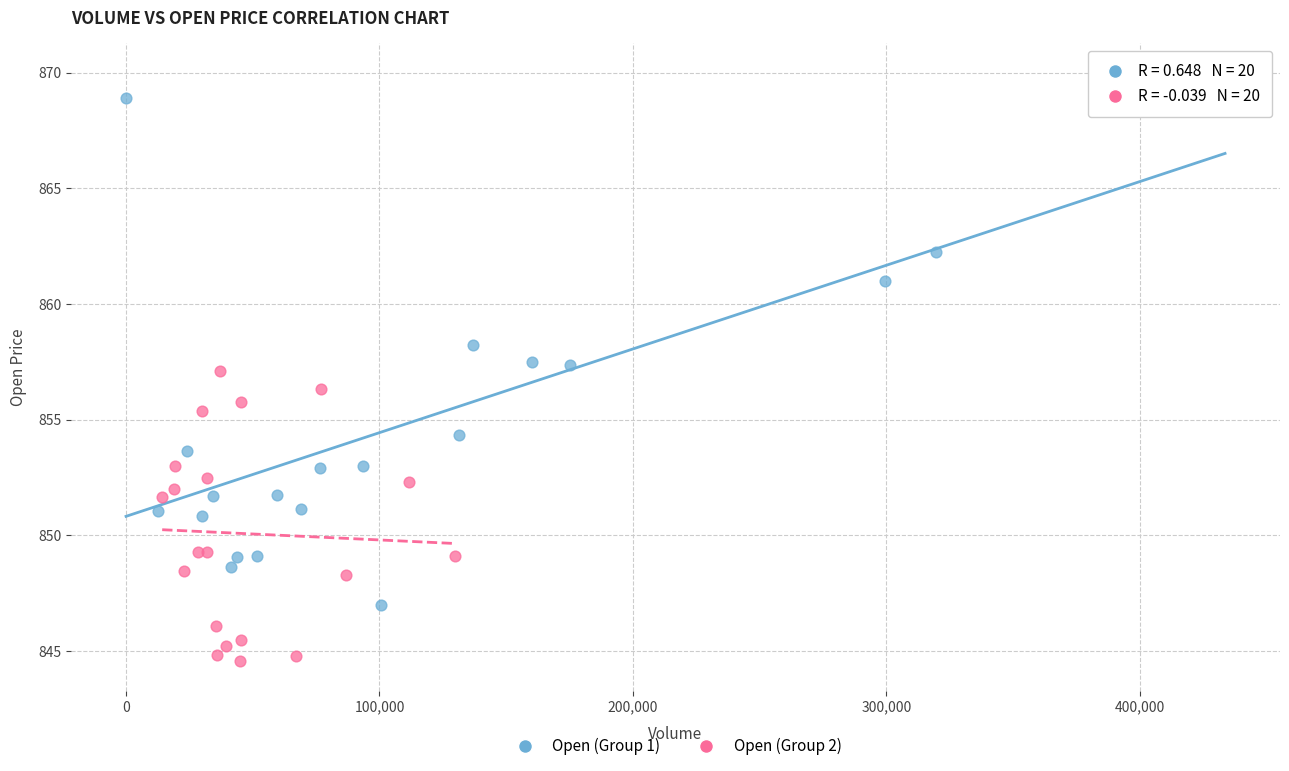

Which series contains the lowest Y value?

Open (Group 2)